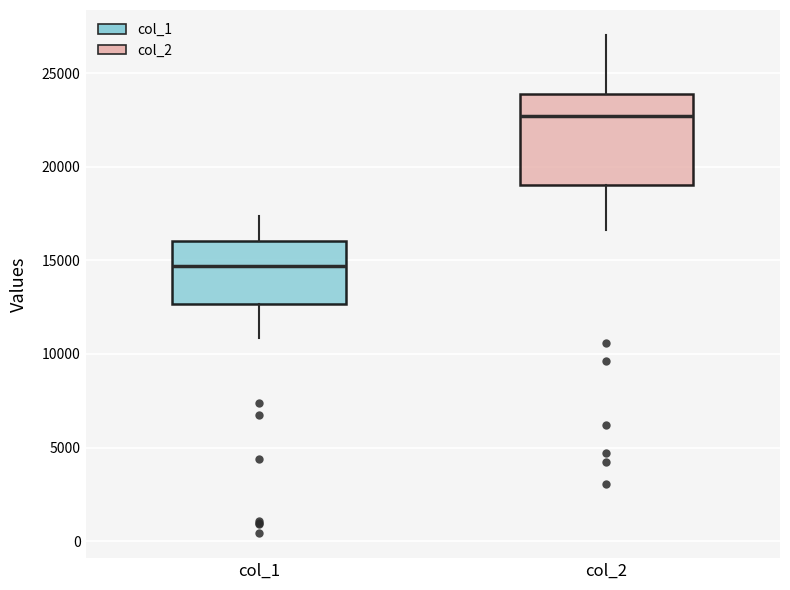

Which box is the tallest, from its lower edge to its upper edge?

col_2